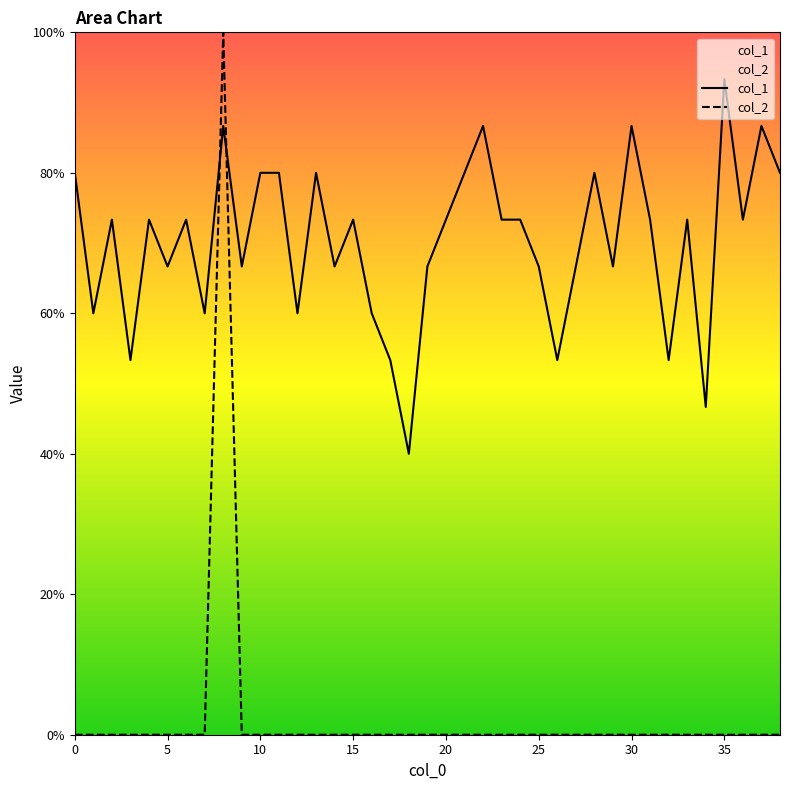

Reading left to right, extract all data points from this chart.

col_1: 0.8	0.6	0.7	0.5	0.7	0.7	0.7	0.6	0.9	0.7	0.8	0.8	0.6	0.8	0.7	0.7	0.6	0.5	0.4	0.7	0.7	0.8	0.9	0.7	0.7	0.7	0.5	0.7	0.8	0.7	0.9	0.7	0.5	0.7	0.5	0.9	0.7	0.9	0.8
col_2: 0.0	0.0	0.0	0.0	0.0	0.0	0.0	0.0	1.0	0.0	0.0	0.0	0.0	0.0	0.0	0.0	0.0	0.0	0.0	0.0	0.0	0.0	0.0	0.0	0.0	0.0	0.0	0.0	0.0	0.0	0.0	0.0	0.0	0.0	0.0	0.0	0.0	0.0	0.0